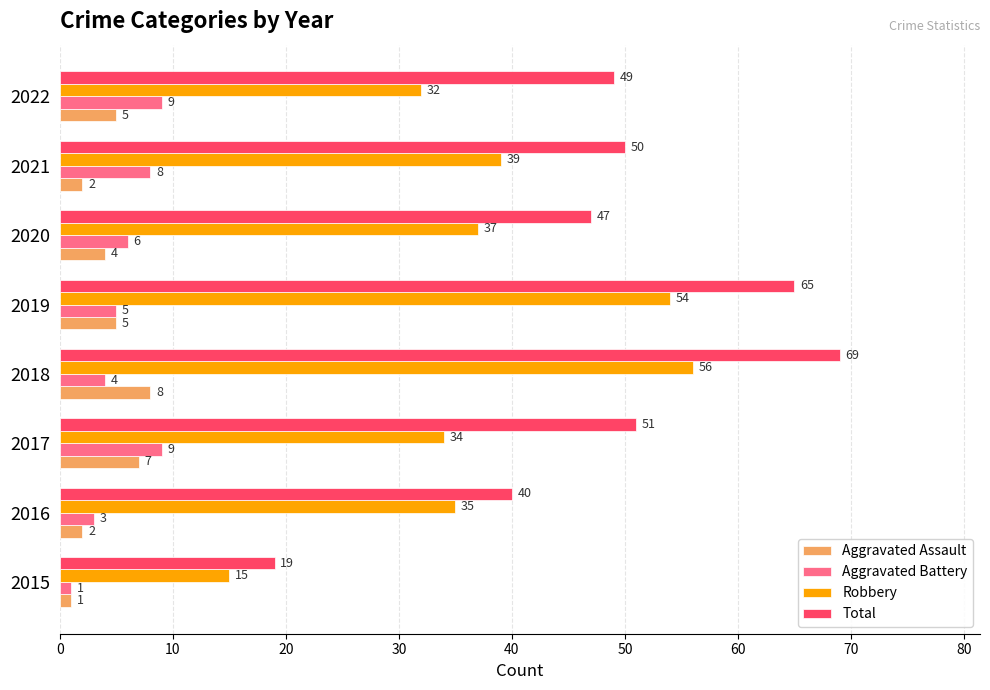

Which series has the largest range (max minus min)?

Total